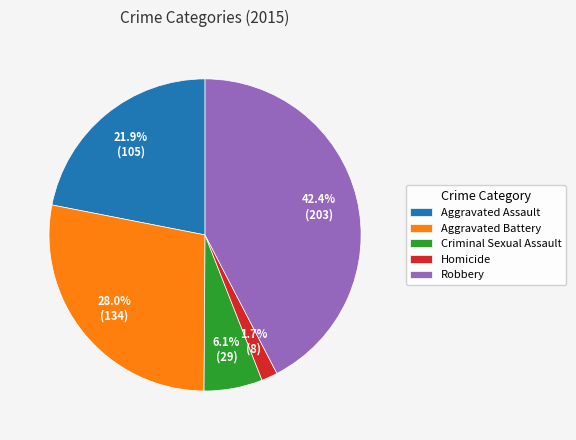

To the nearest percent, what portion does Criminal Sexual Assault represent?

6%